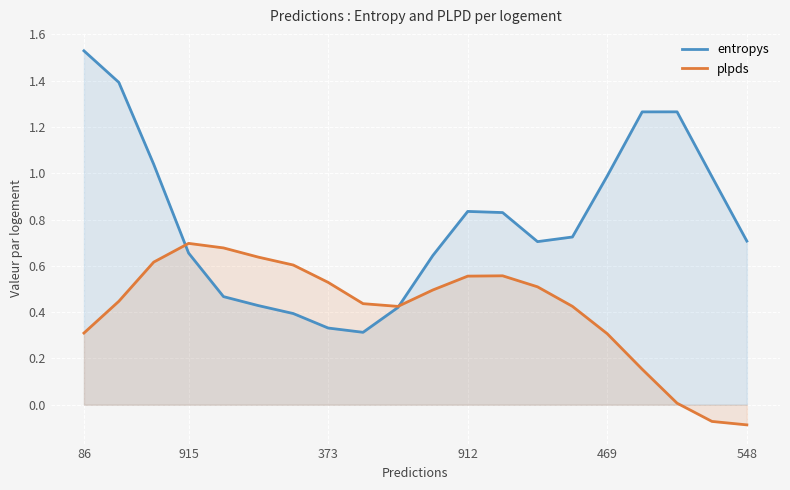

Rank the series by their average value, from highest to lowest.

entropys, plpds